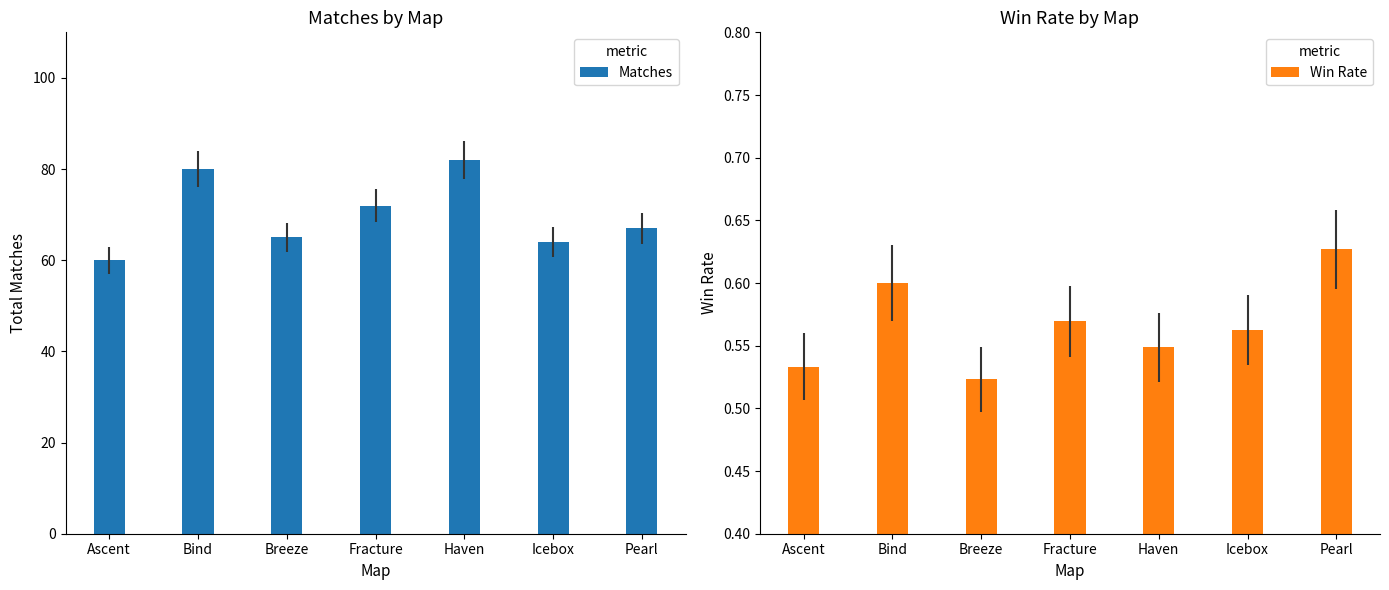

Does the chart contain any negative values?

No